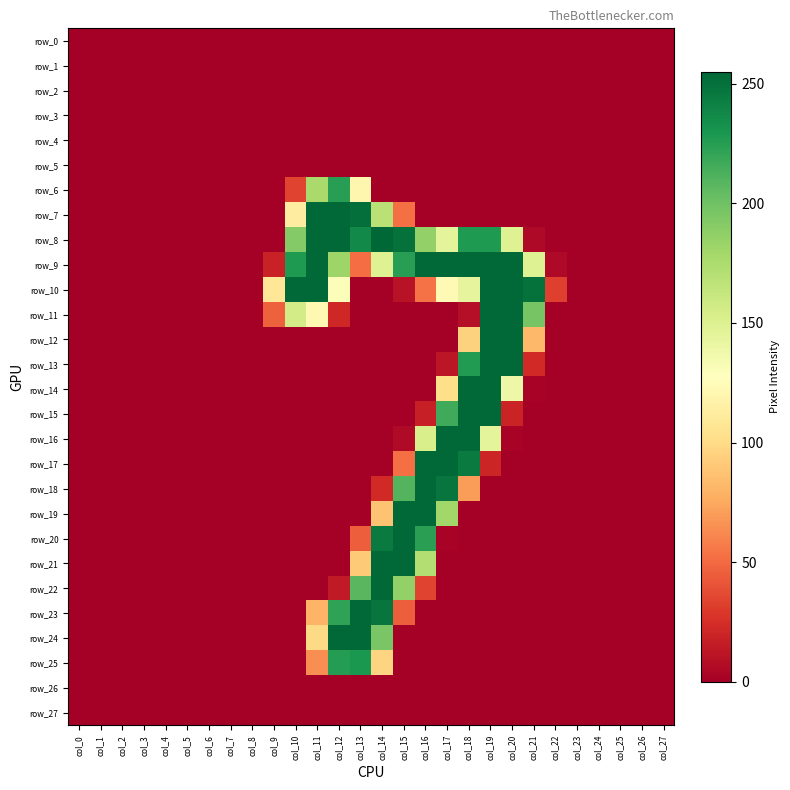

What is the highest value of the row_11 series?

254